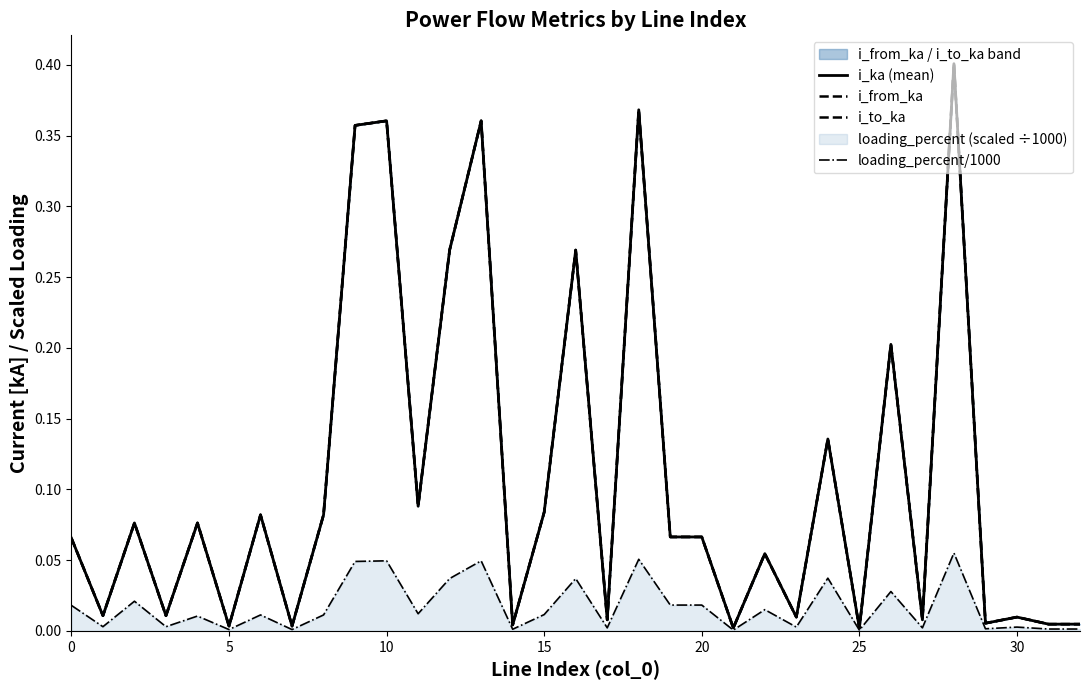

True or false: i_from_ka has a value of 0.1 at 11.

False